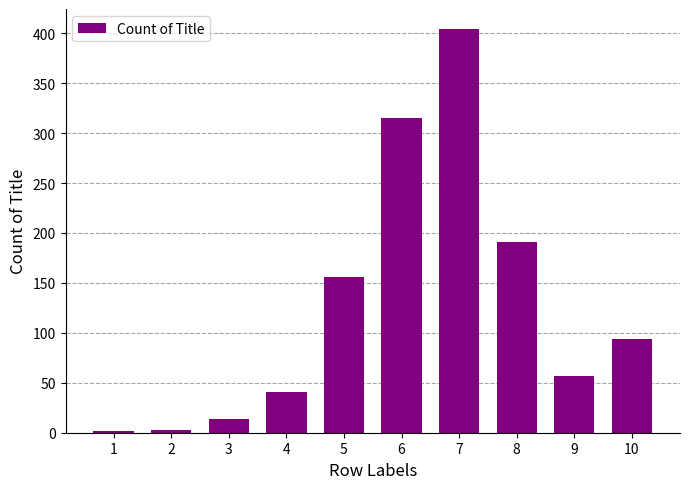

What is the sum of all values?

1277